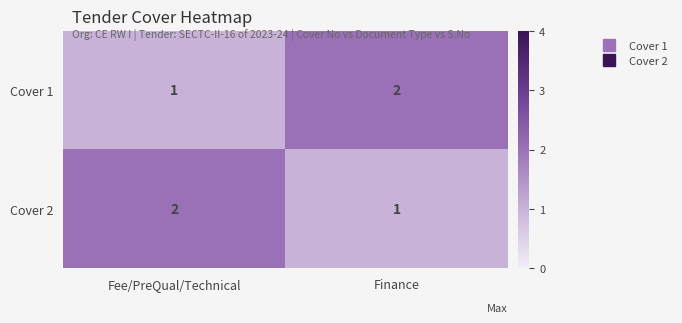

Reading left to right, transcribe all the data shown in this chart.

Cover 1: Fee/PreQual/Technical=1	Finance=2
Cover 2: Fee/PreQual/Technical=2	Finance=1